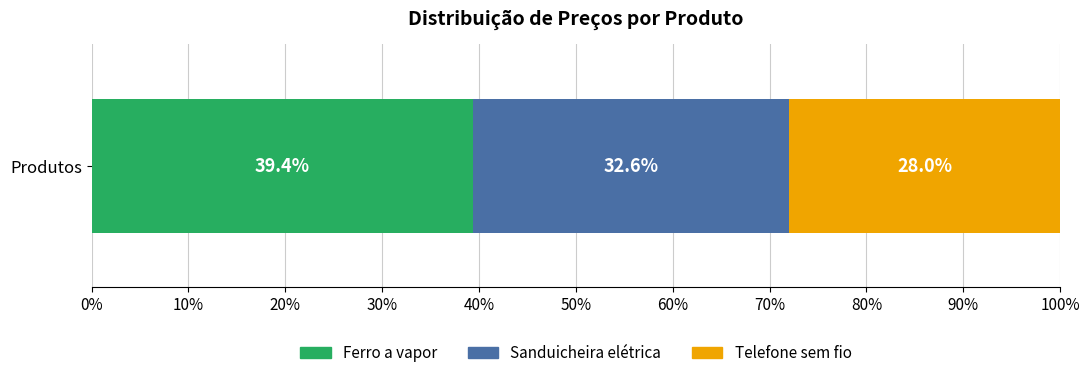

Rank the categories by Ferro a vapor value from lowest to highest.

Produtos